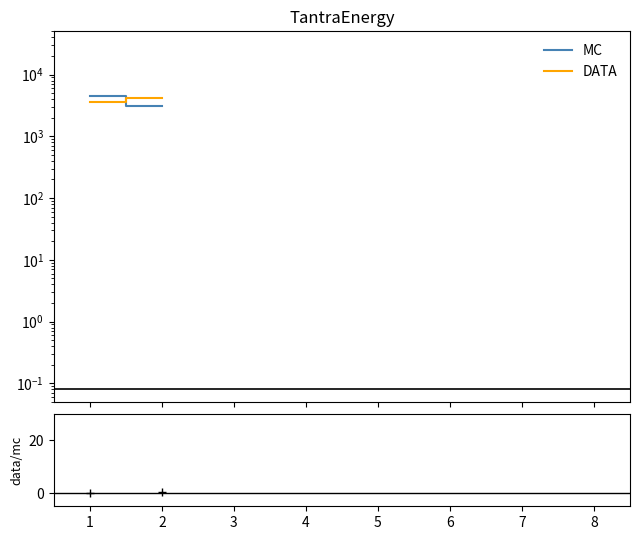

What is the sum of the MC values at 0 and 1?

7609.9